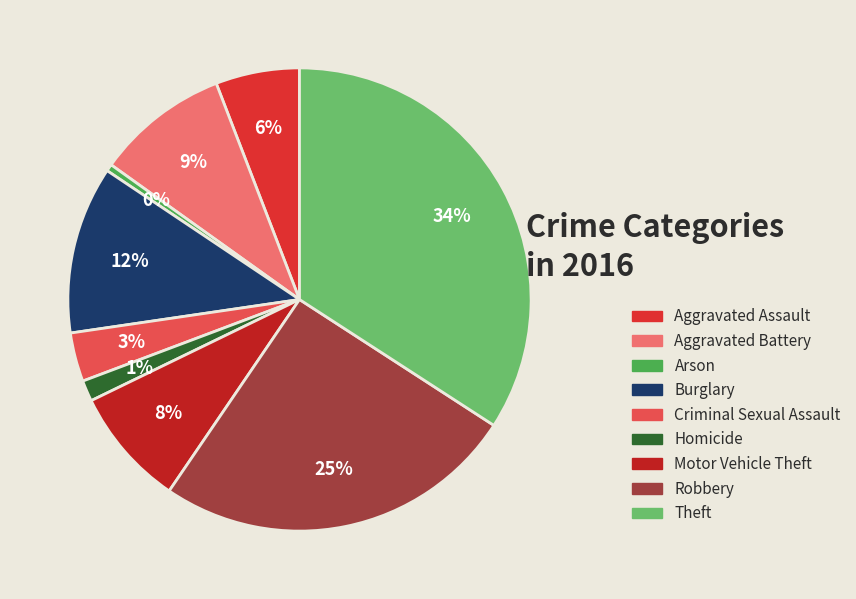

The Criminal Sexual Assault slice represents 3% of the pie. True or false?

True